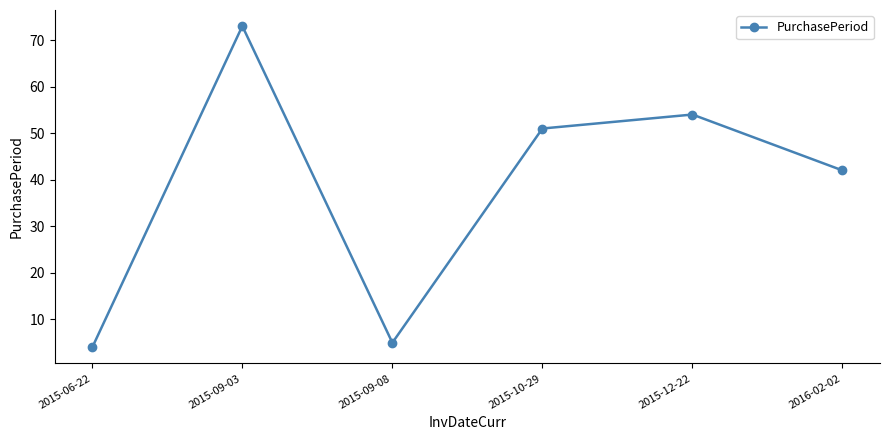

Which label corresponds to the smallest value in the chart?

2015-06-22